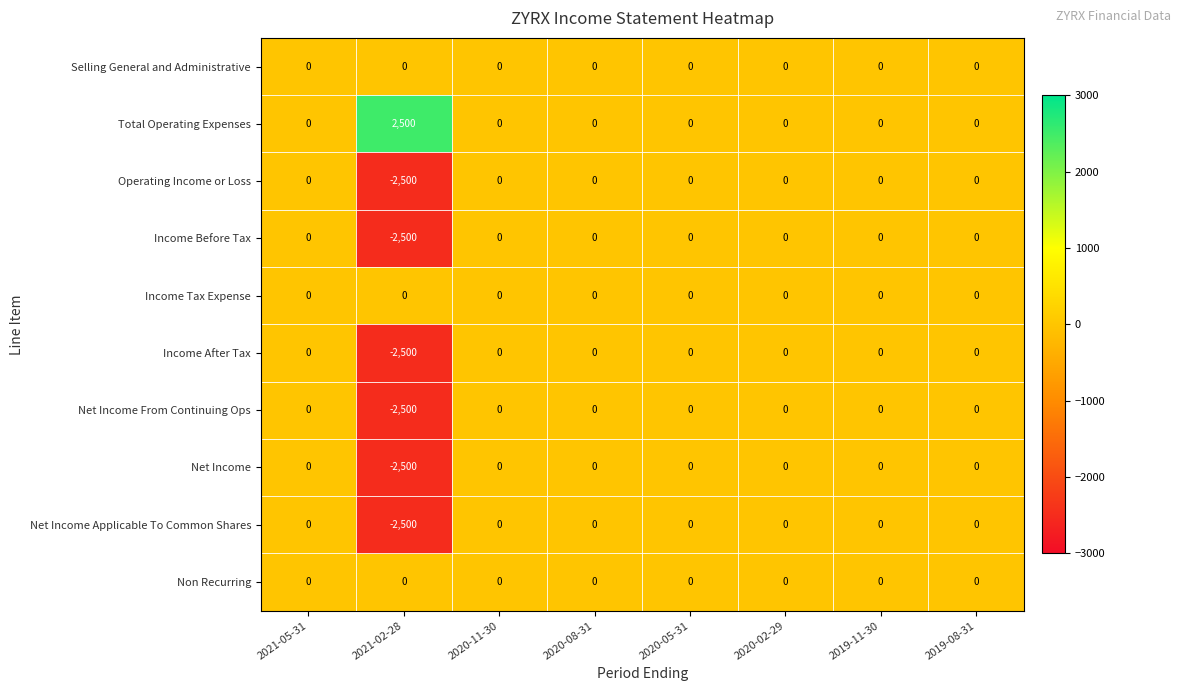

True or false: Net Income has a value of -1442 at 2021-02-28.

False